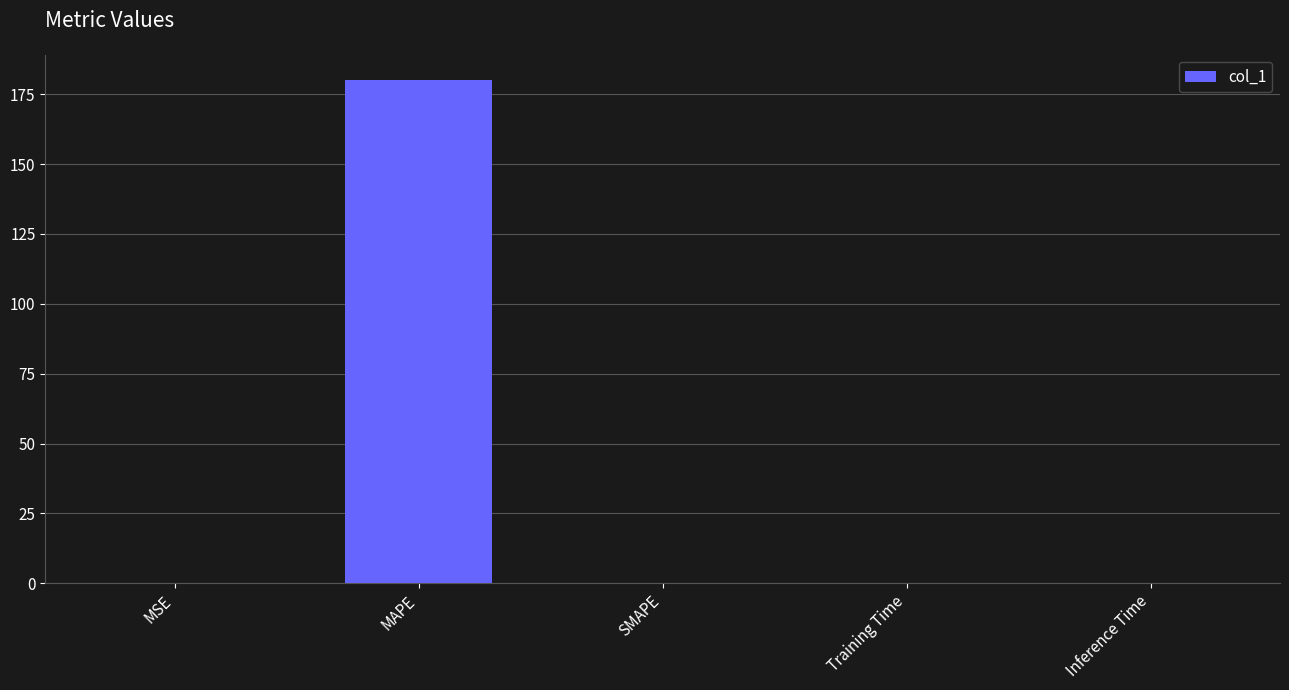

The value at MAPE is 54.3. True or false?

False